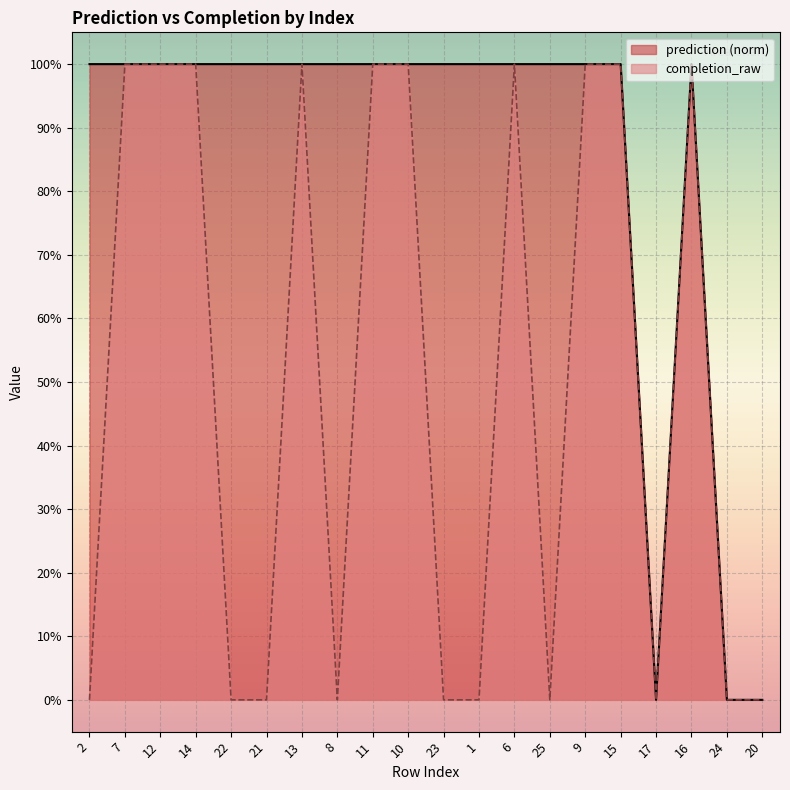

How many values are between 0 and 1?

20